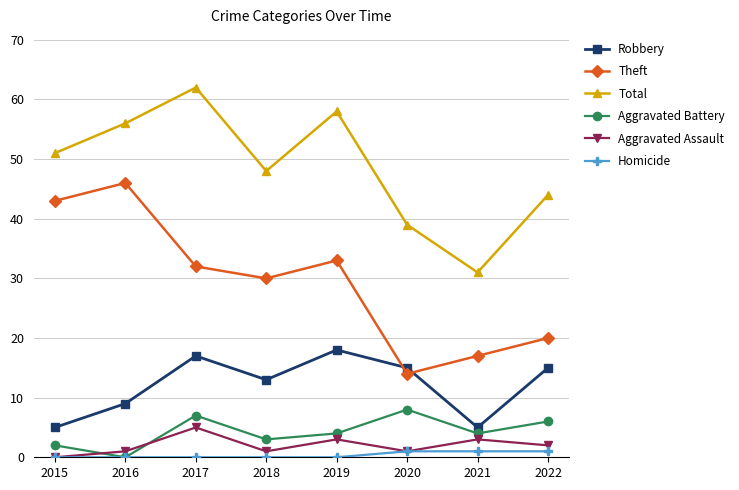

What is the sum of the Aggravated Assault values at 2019 and 2018?

4